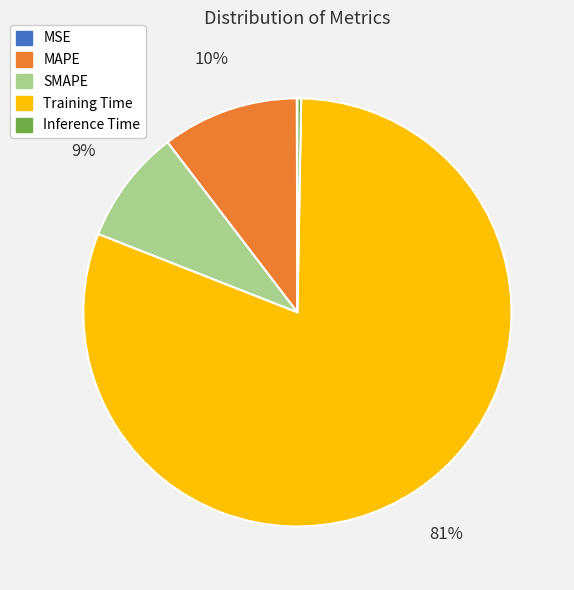

Do Inference Time and MAPE together represent more than half of the pie?

No